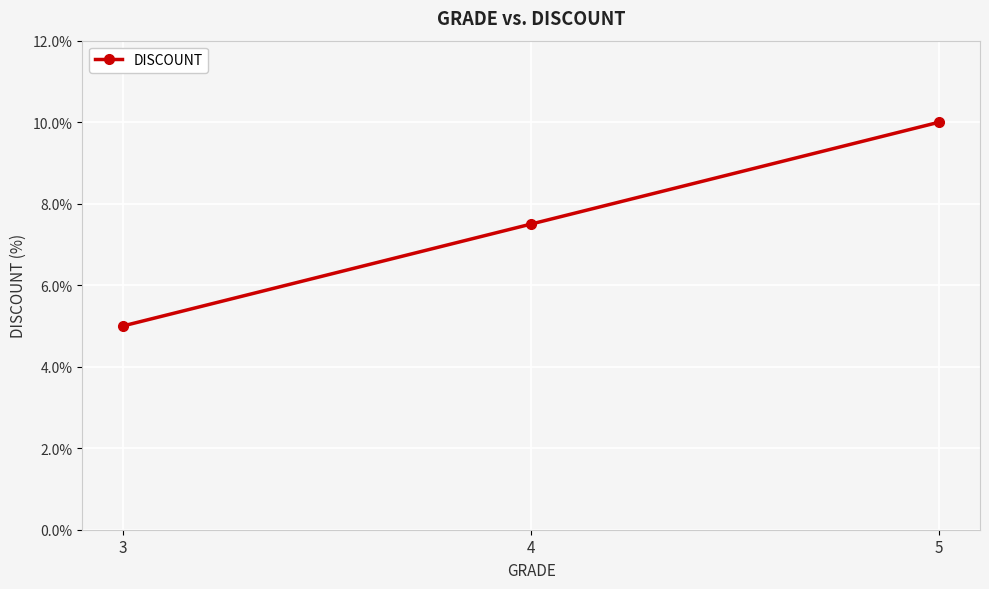

Reading left to right, what are all the values shown in this chart?

3=5.0	4=7.5	5=10.0